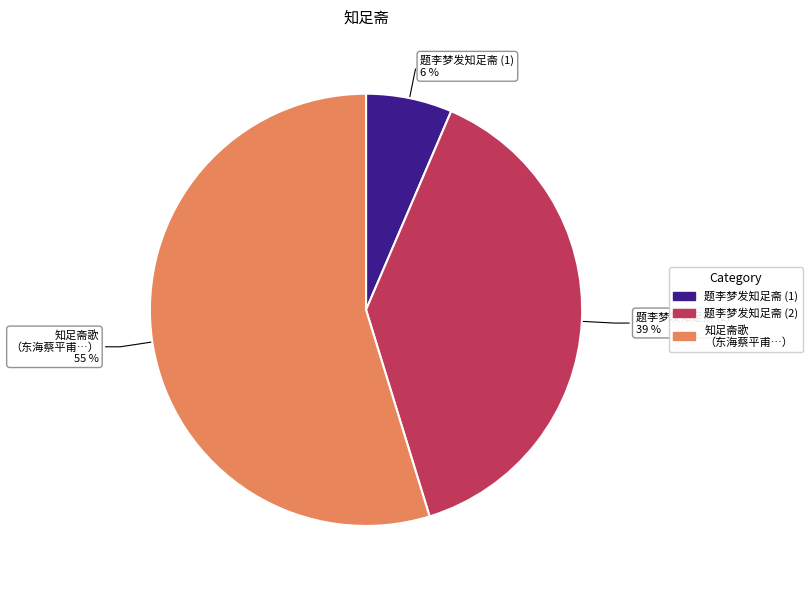

To the nearest percent, what is the average slice percentage?

33%